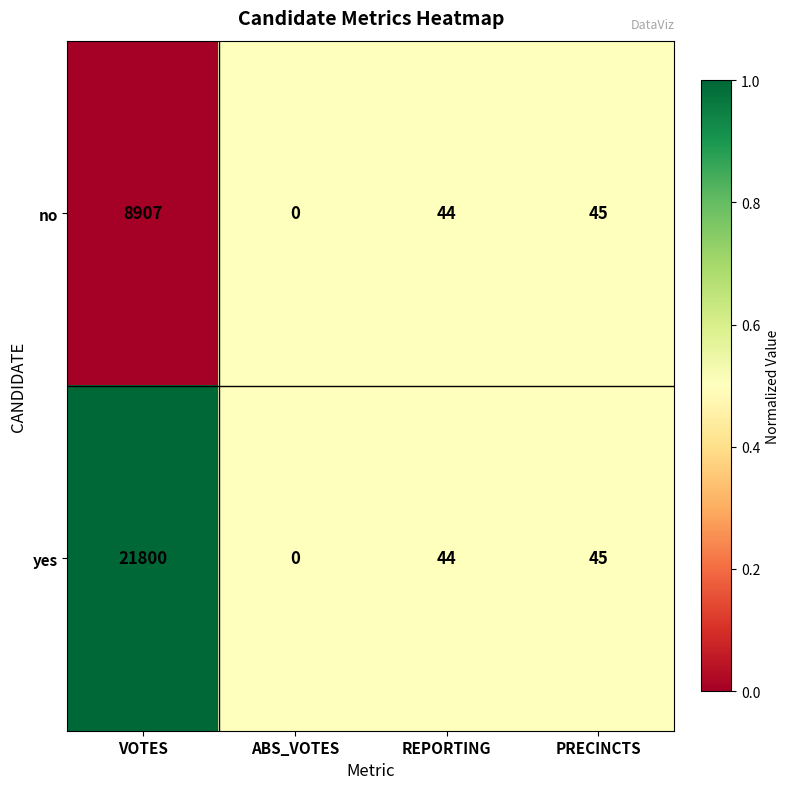

The no series shows 44 at REPORTING. True or false?

True